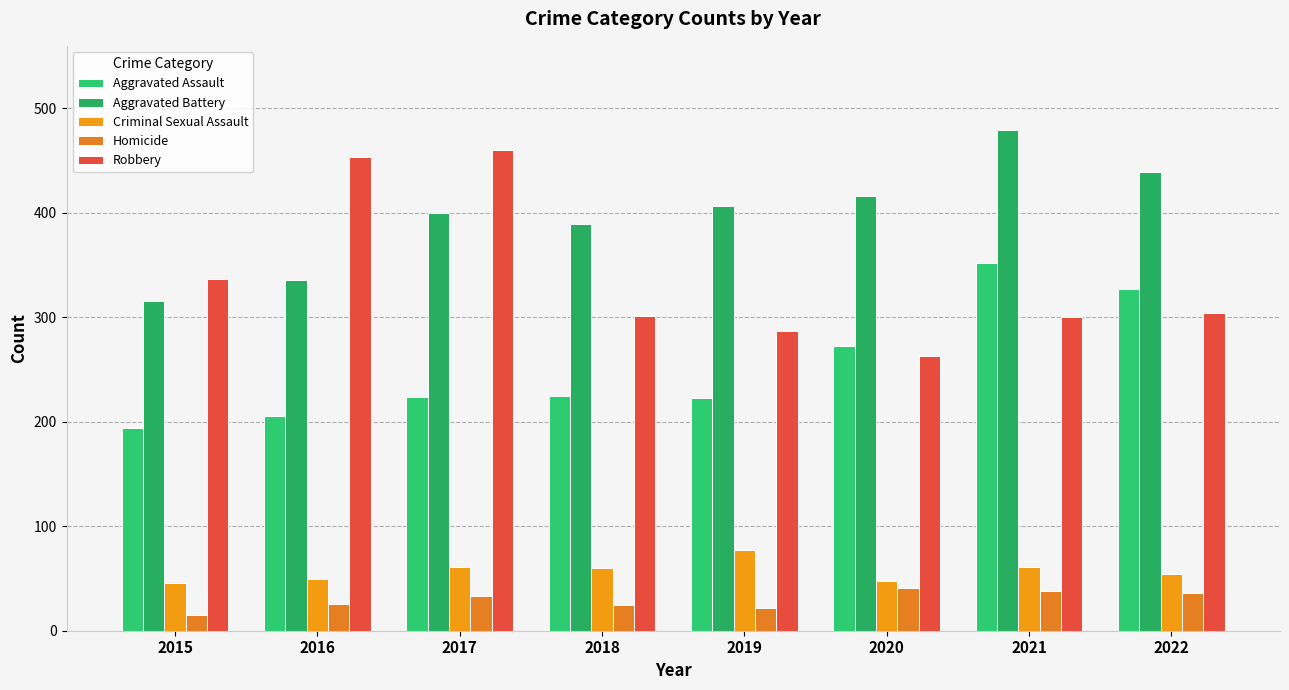

Which has a higher value, 2015 or 2021?

2021